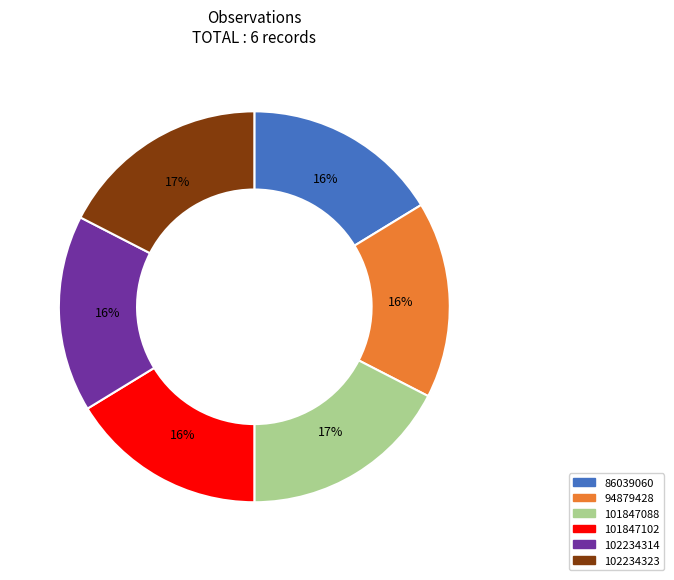

To the nearest percent, what is the difference between the largest and smallest slice percentages?

1%